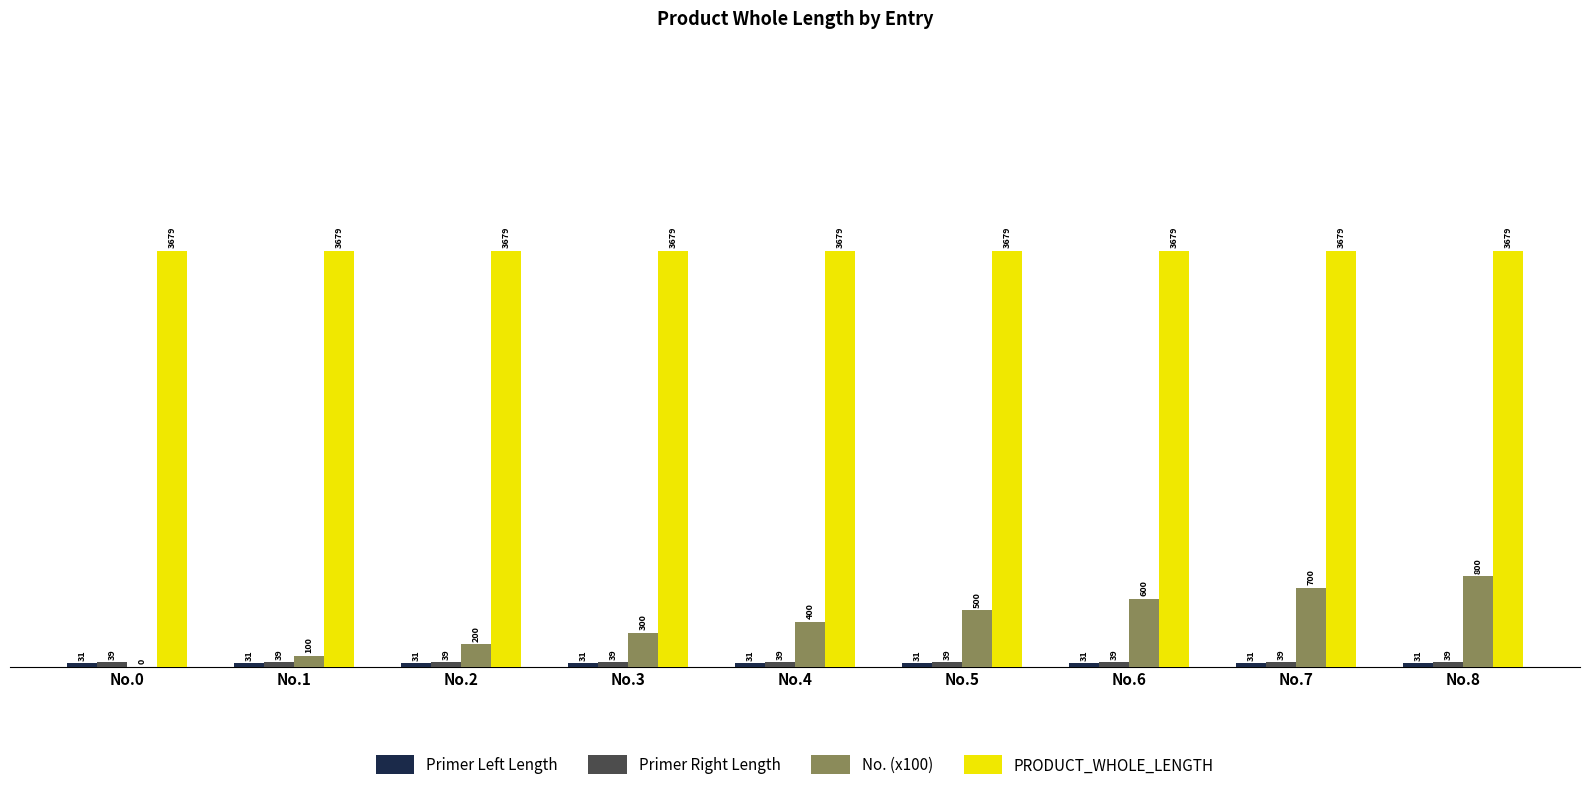

Which series has the widest spread of values?

No. (x100)